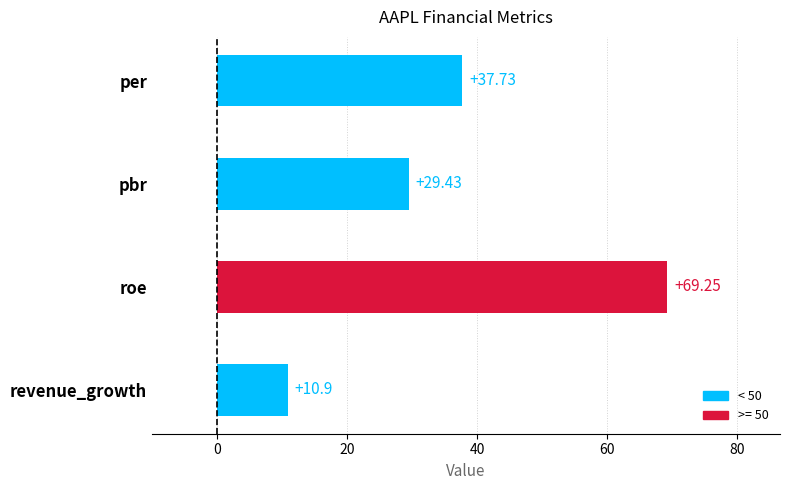

Approximately how many times larger is the value at per compared to roe?

0.5